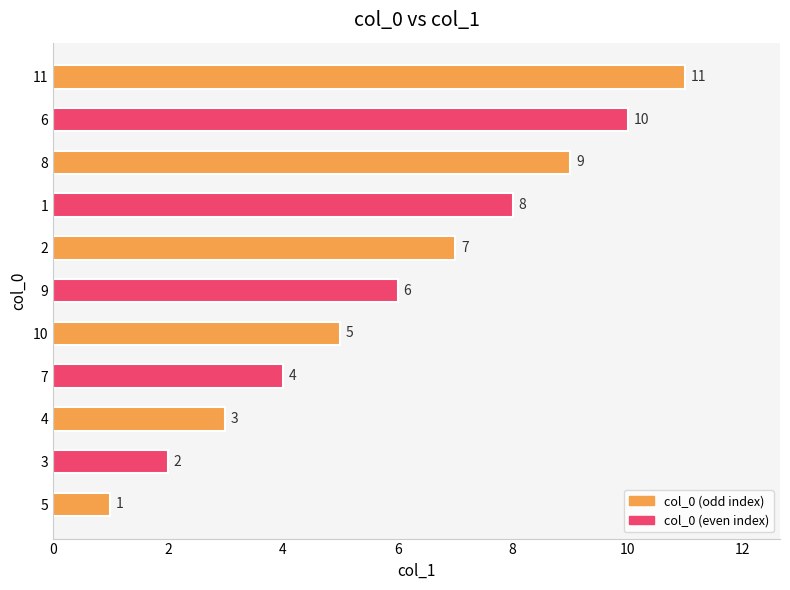

Is it true that the value at 10 is 8?

False